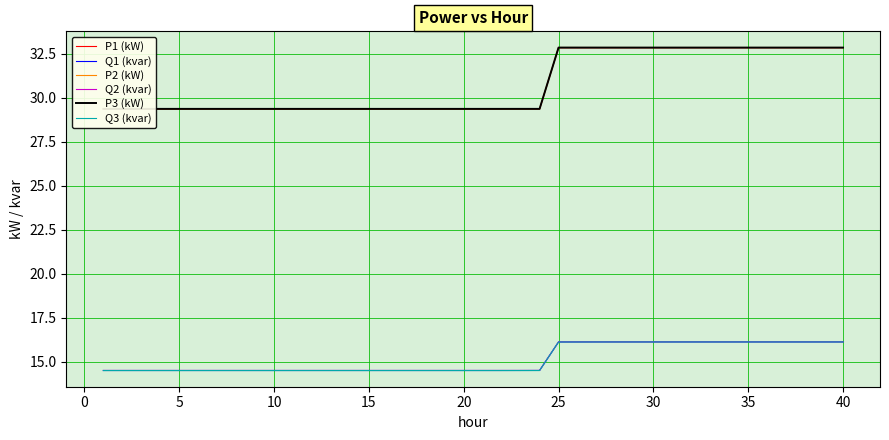

What are all the series names shown in the legend?

P1 (kW), Q1 (kvar), P2 (kW), Q2 (kvar), P3 (kW), Q3 (kvar)